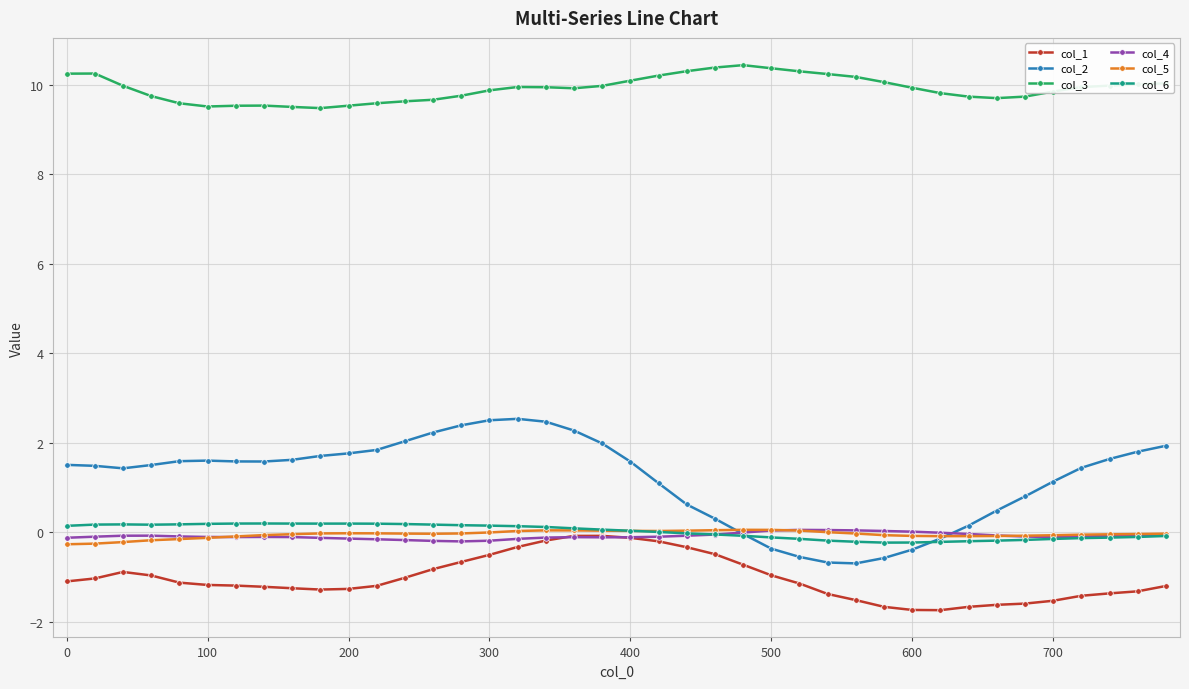

How many series are shown in this chart?

6